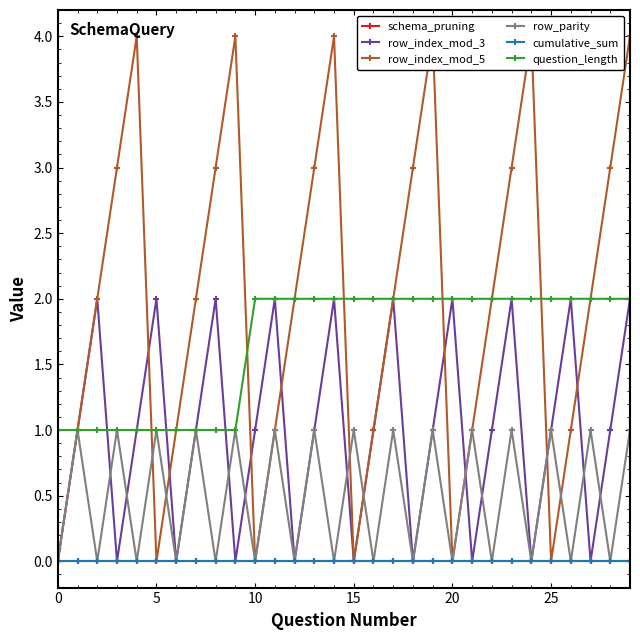

What is the difference between the highest and lowest values at 17?

2